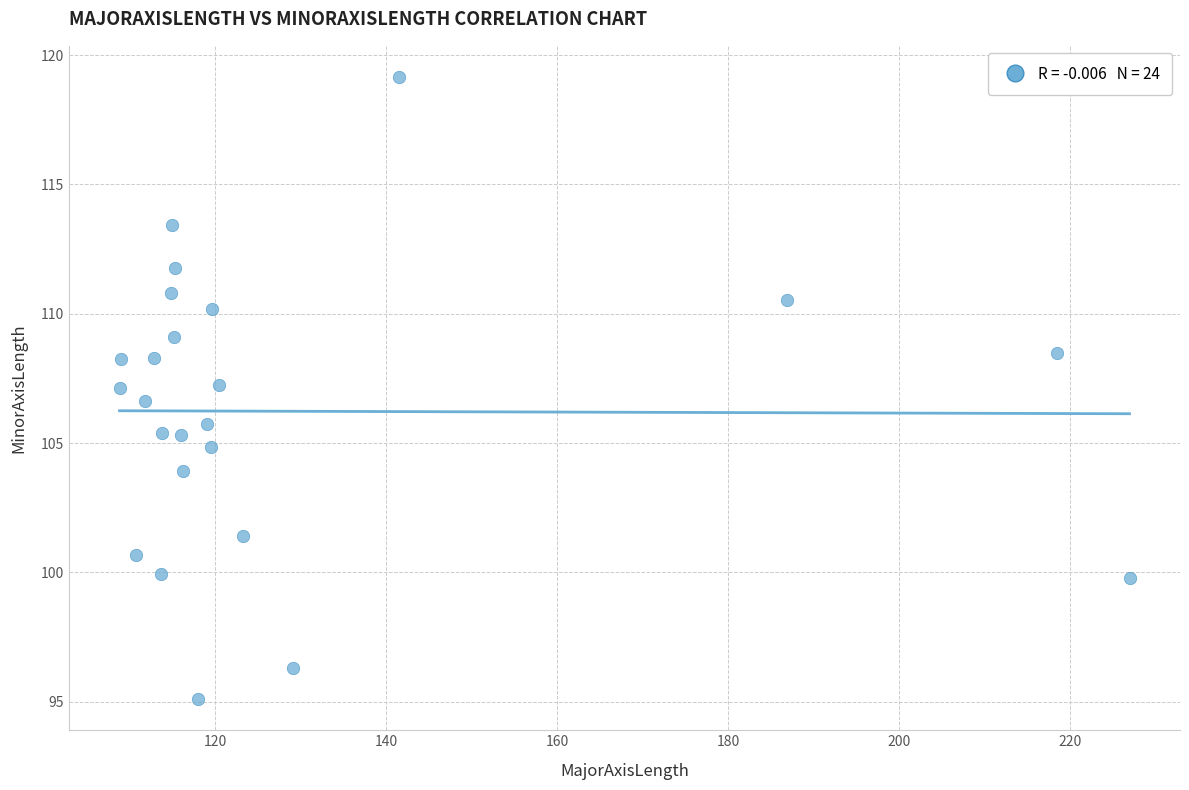

What is the range of Y values (max minus min)?

24.1